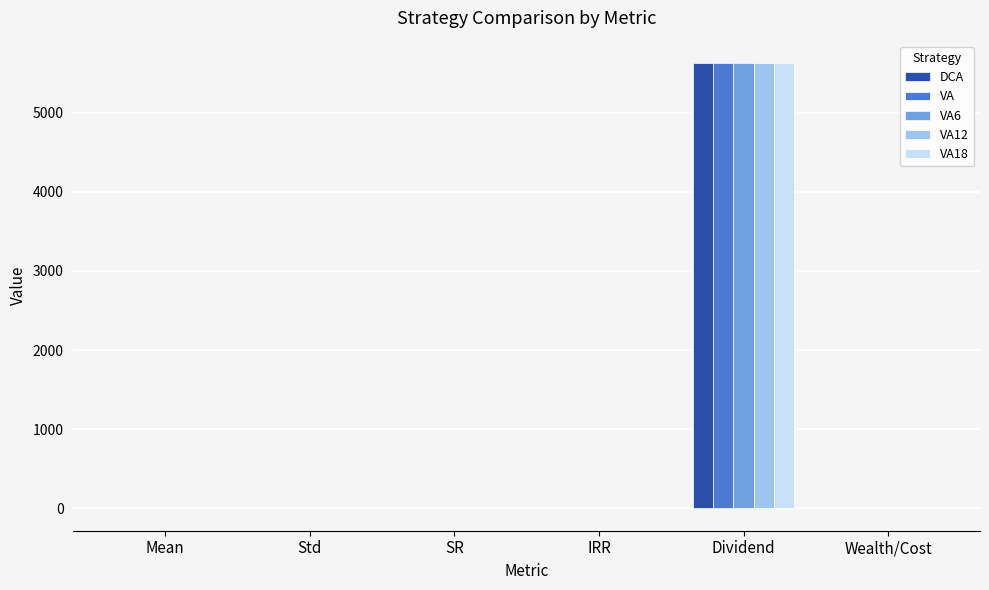

What is the total value across all series at Dividend?

28117.3